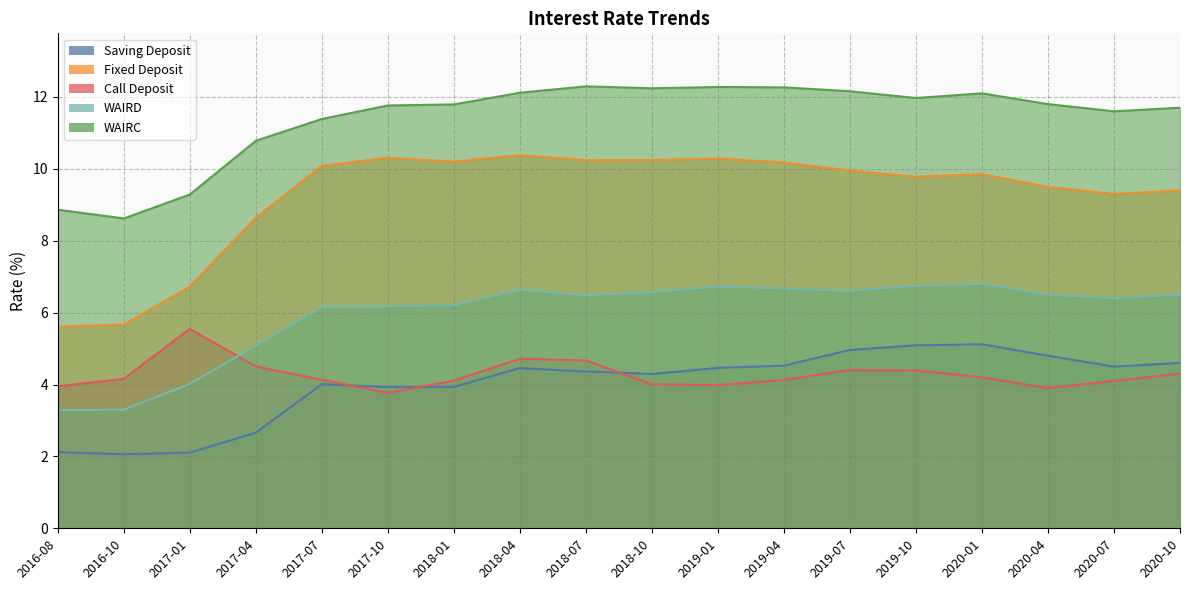

What is the total value across all series at 2020-01?

38.1